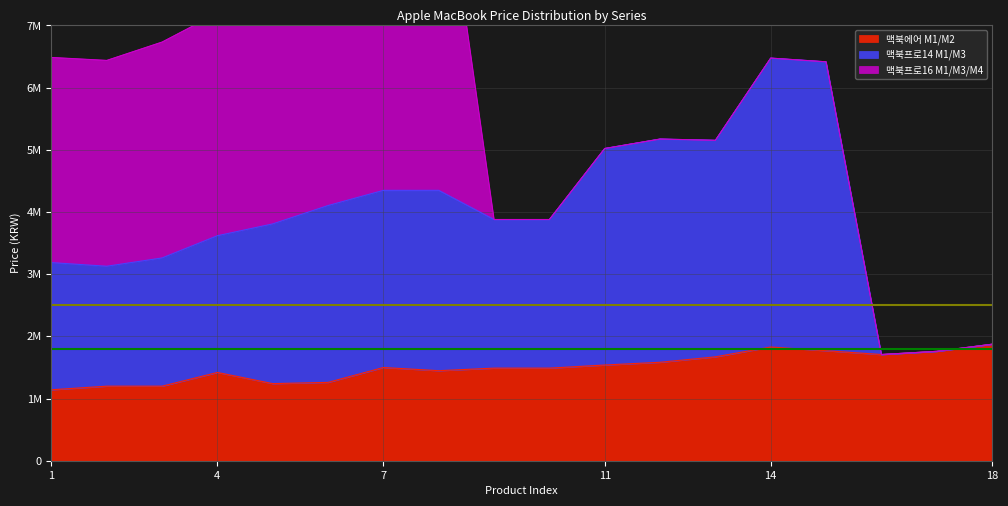

The 맥북에어 M1/M2 series shows 1768900 at 15. True or false?

True